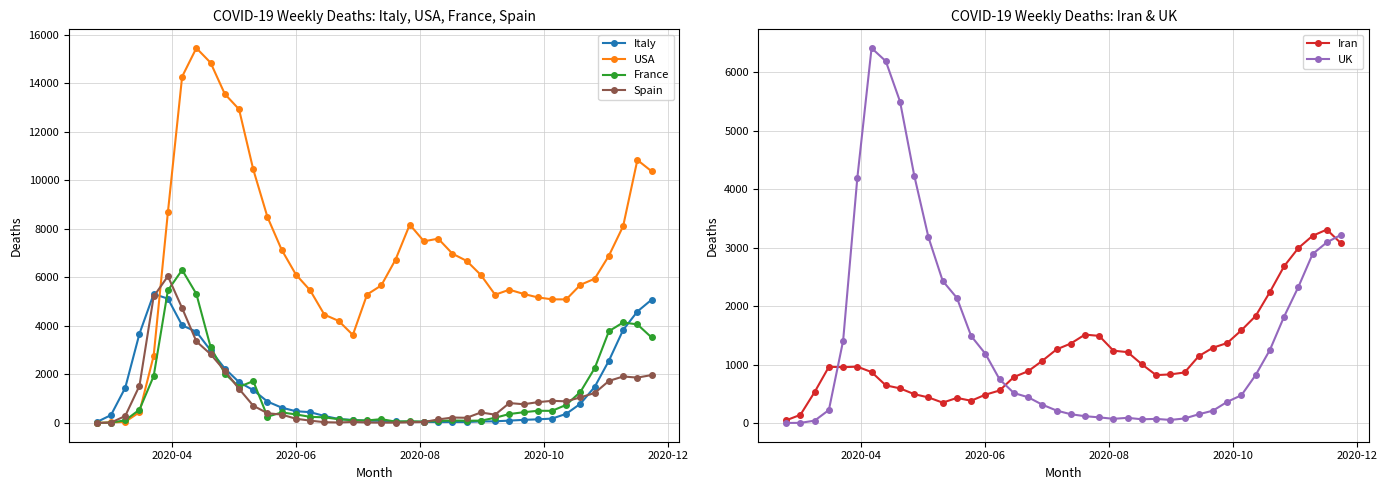

The value of UK at 16 is 806. True or false?

False